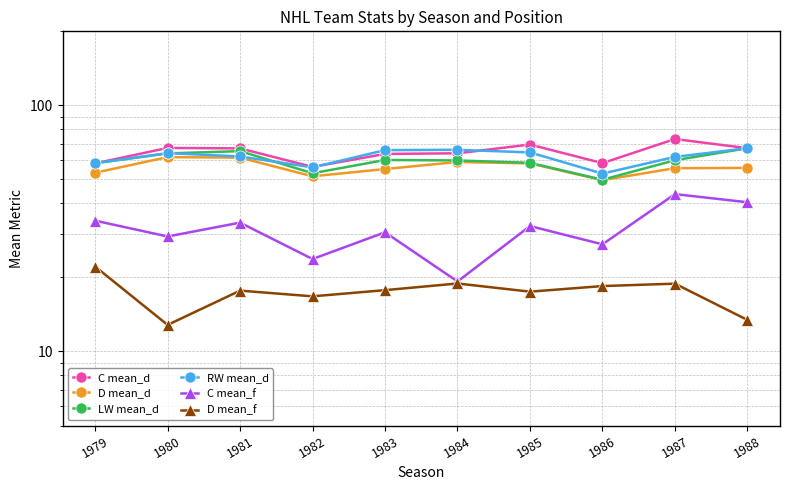

Reading right to left, extract all data points from this chart.

C mean_d: 67.0	73.0	58.2	69.3	63.9	63.5	56.2	66.9	67.2	58.1
D mean_d: 55.7	55.6	49.7	58.1	58.9	55.1	51.5	61.3	61.6	53.2
LW mean_d: 67.0	59.9	49.9	58.4	59.8	60.0	53.0	65.2	63.8	58.2
RW mean_d: 67.0	61.8	52.8	64.4	66.0	65.8	56.0	62.0	64.0	58.2
C mean_f: 40.4	43.6	27.2	32.3	19.2	30.5	23.8	33.4	29.3	34.0
D mean_f: 13.4	18.9	18.4	17.5	18.9	17.8	16.8	17.7	12.8	22.1